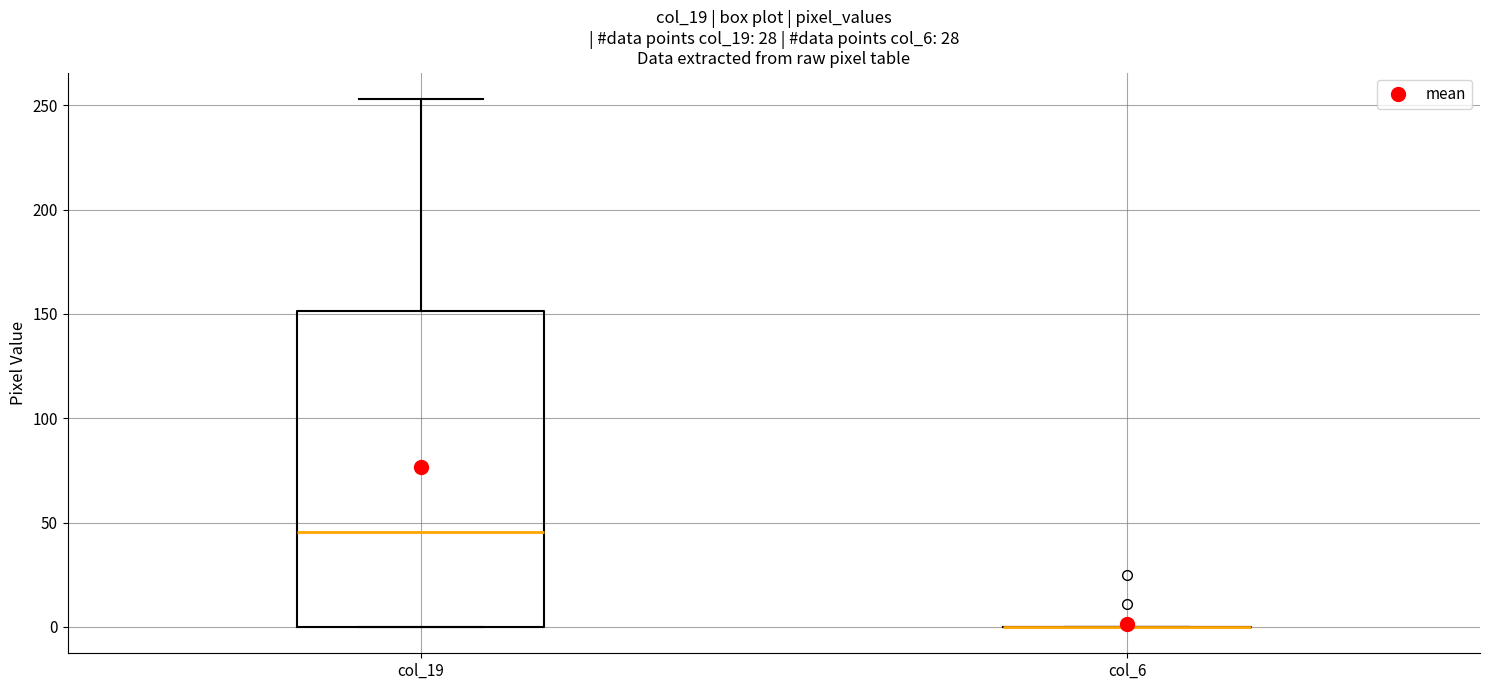

Reading left to right, transcribe this box plot: for each box, give where its median line is, the range the box spans, and where its two whiskers end, as read against the y-axis. The values are not printed on the chart, so give them approximately, as read against the axis.

col_19: median 45, box 0 to 150, whiskers 0 to 255
col_6: box collapsed to a line at 0, whiskers 0 to 0